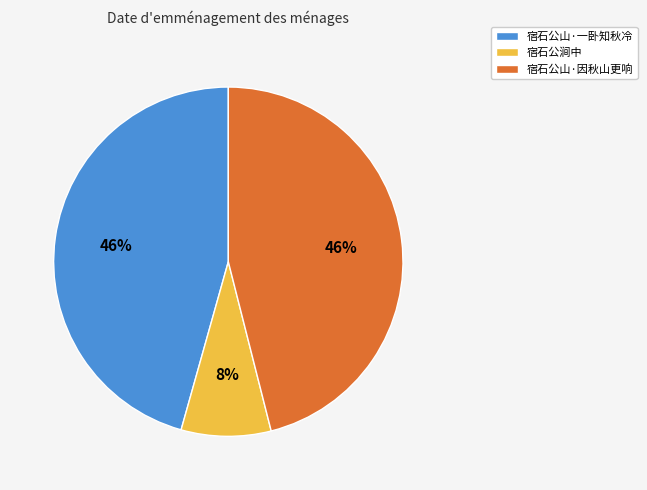

How many slices are in this pie chart?

3